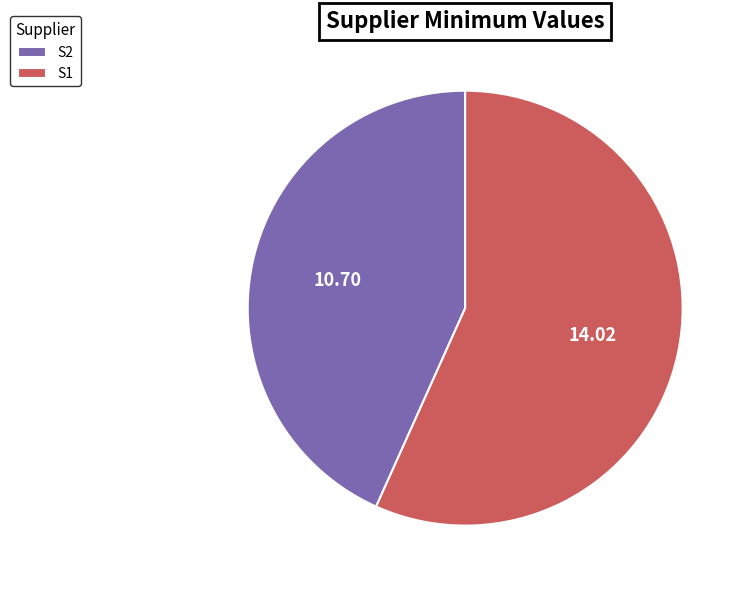

Does S1 account for over 50% of the chart?

Yes